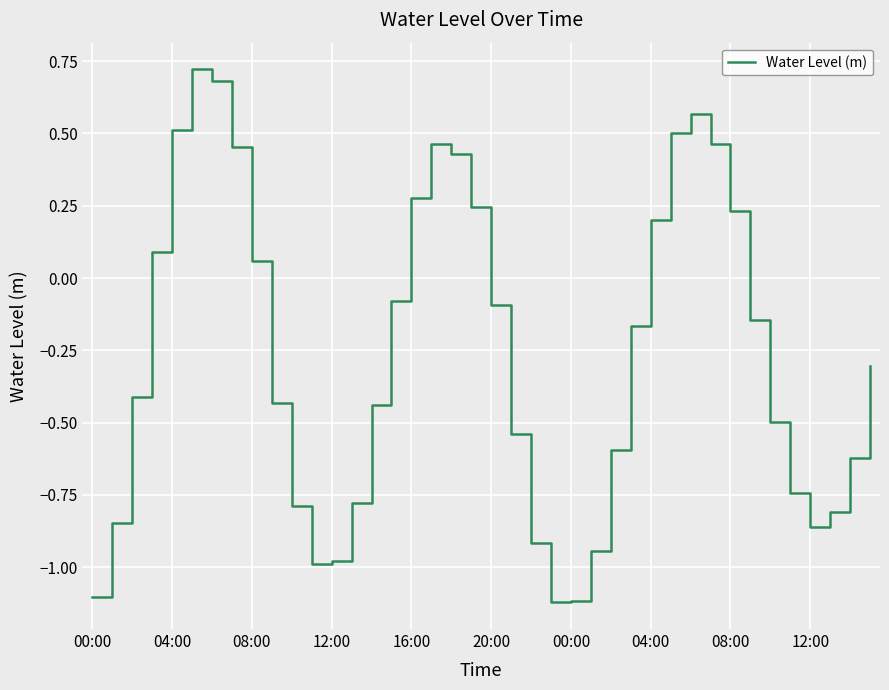

How many positive values are there?

15